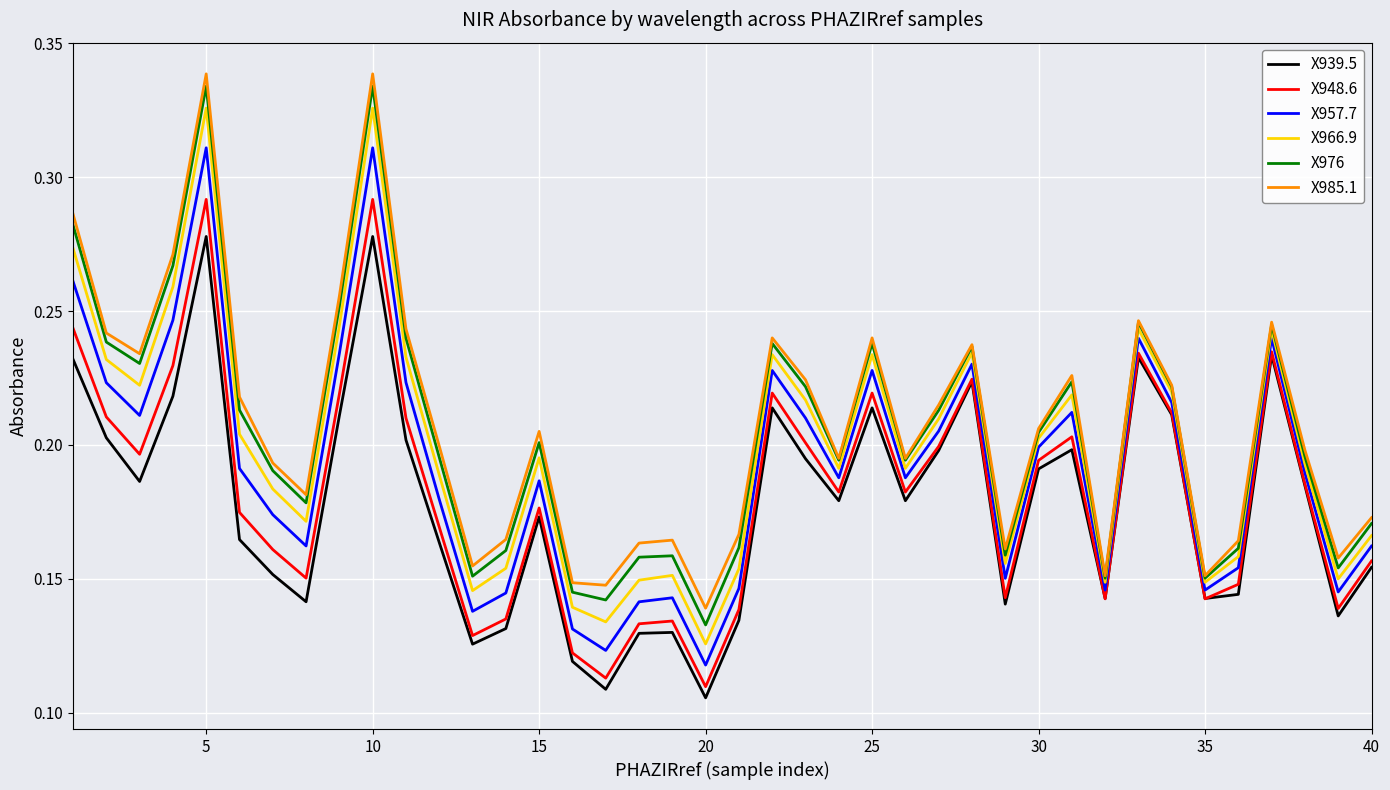

How many lines are shown in the chart?

6